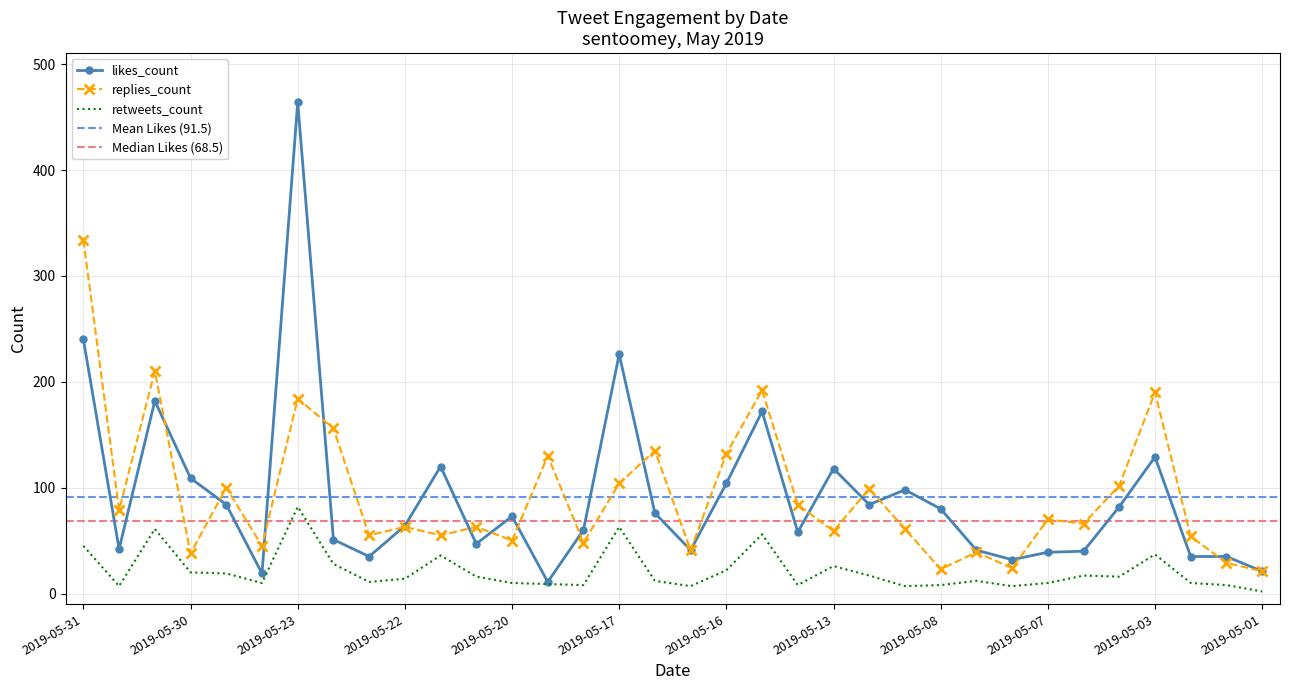

What is the average value of the likes_count series?

92